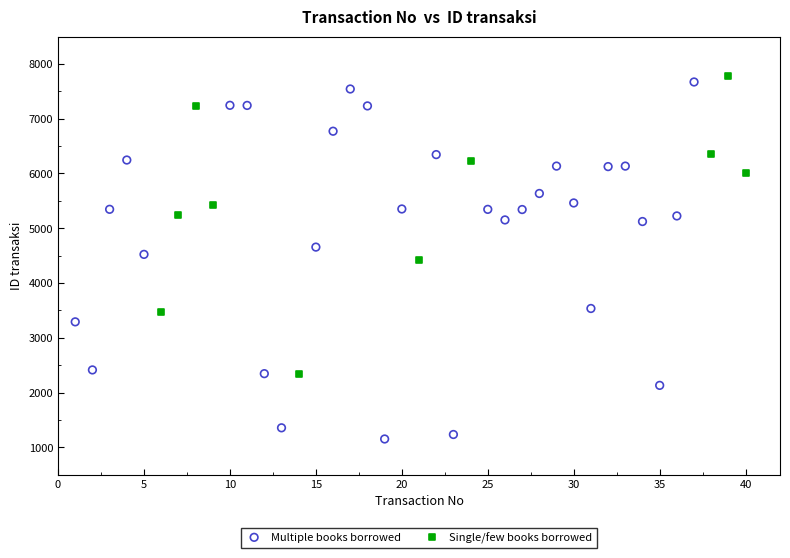

Which series contains the lowest Y value?

Multiple books borrowed